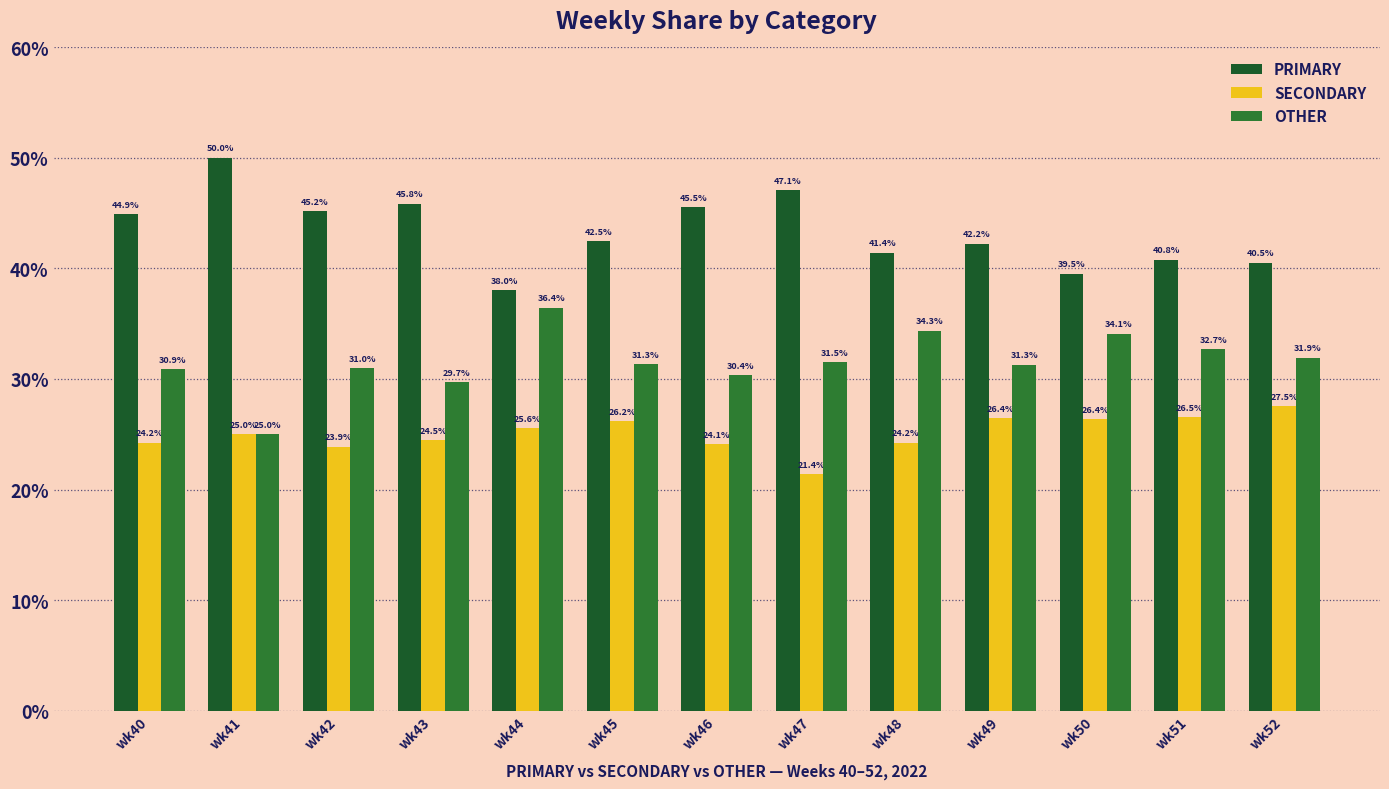

The value of OTHER at wk40 is 30.9. True or false?

True